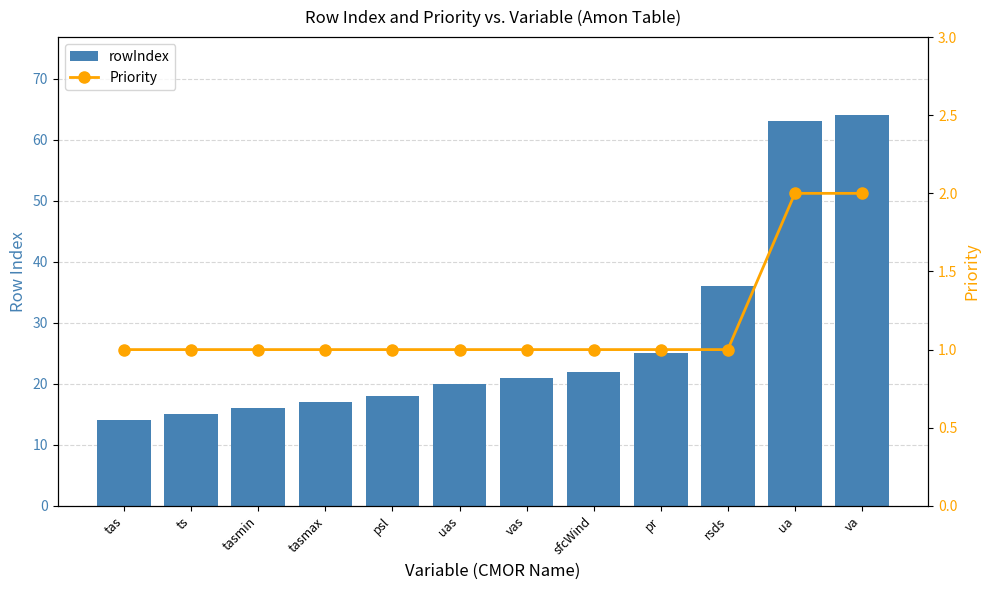

At how many categories does at least one series exceed 16?

9